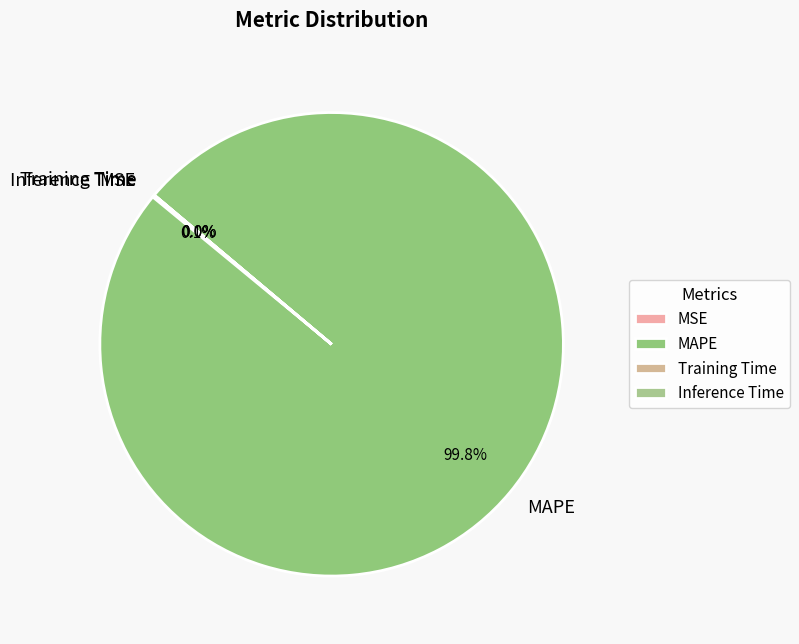

What is the largest slice in the pie chart?

MAPE